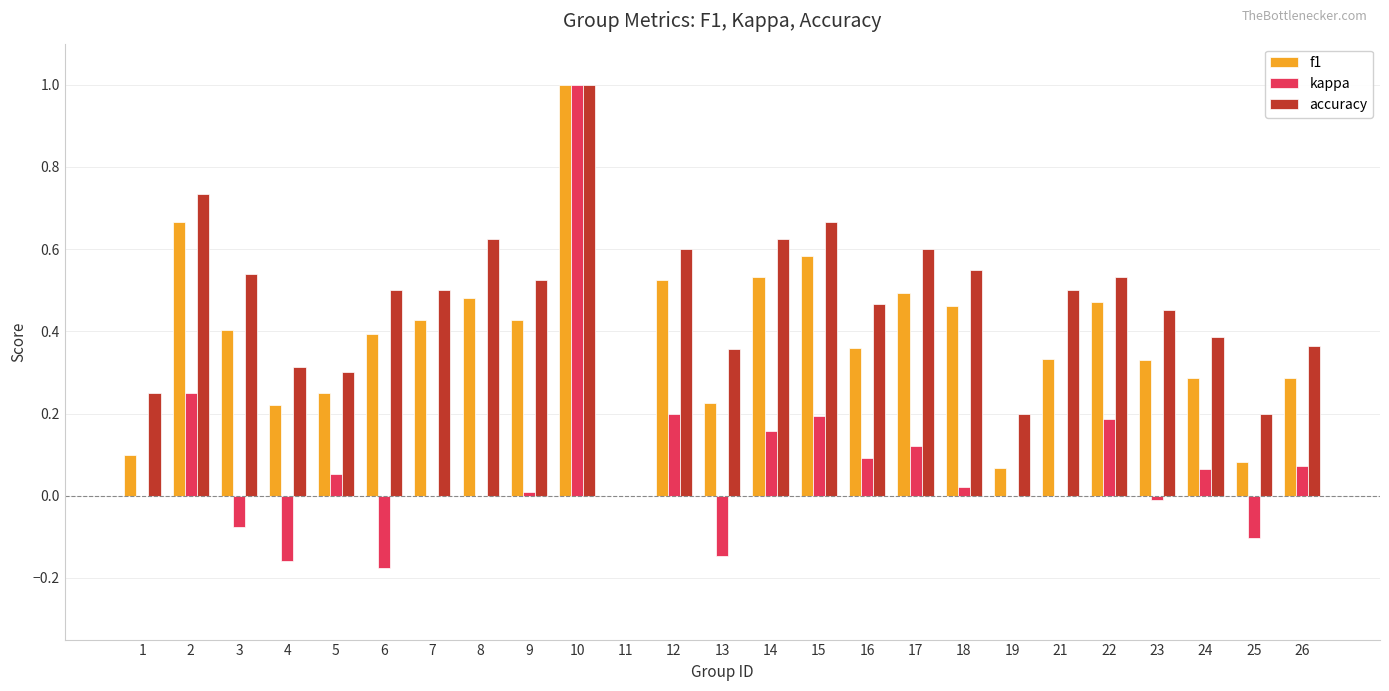

At which category is the sum across all series the highest?

10